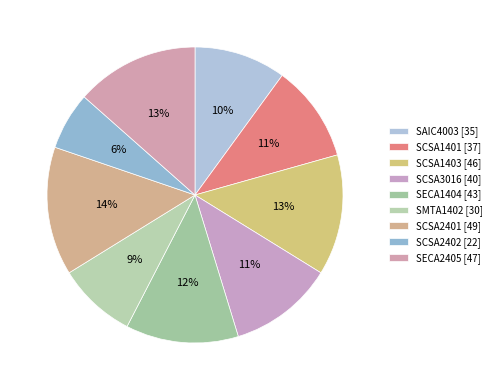

How many slices are in this pie chart?

9